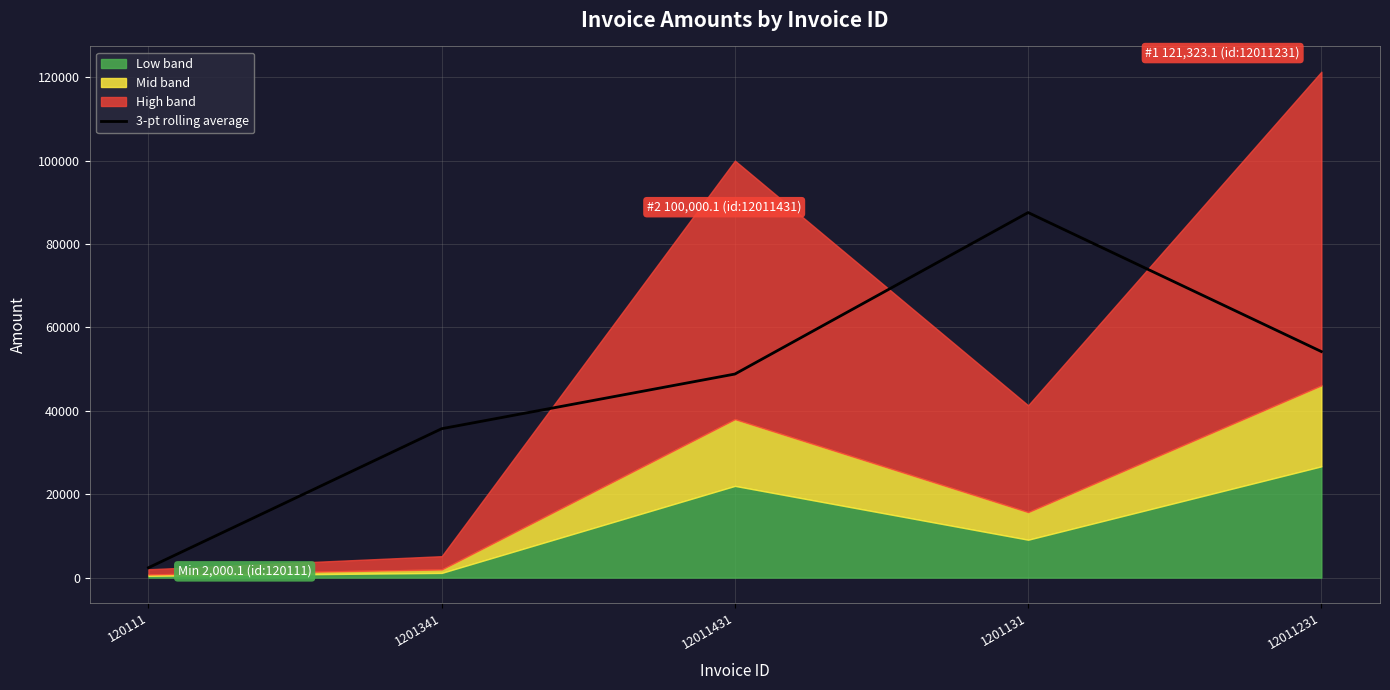

At which category does the data reach its first local peak?

1201131